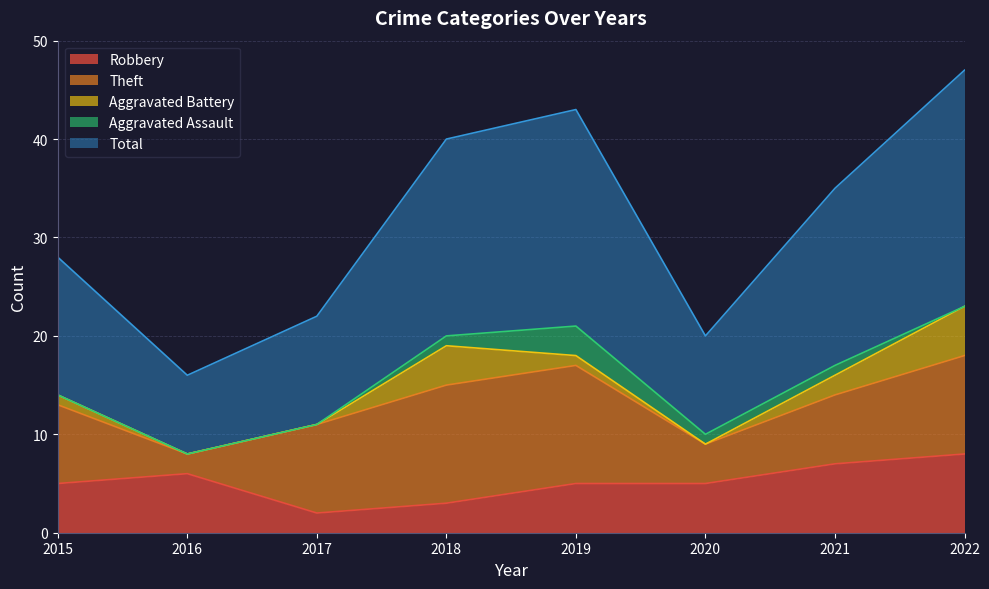

At how many categories does at least one series exceed 23?

1